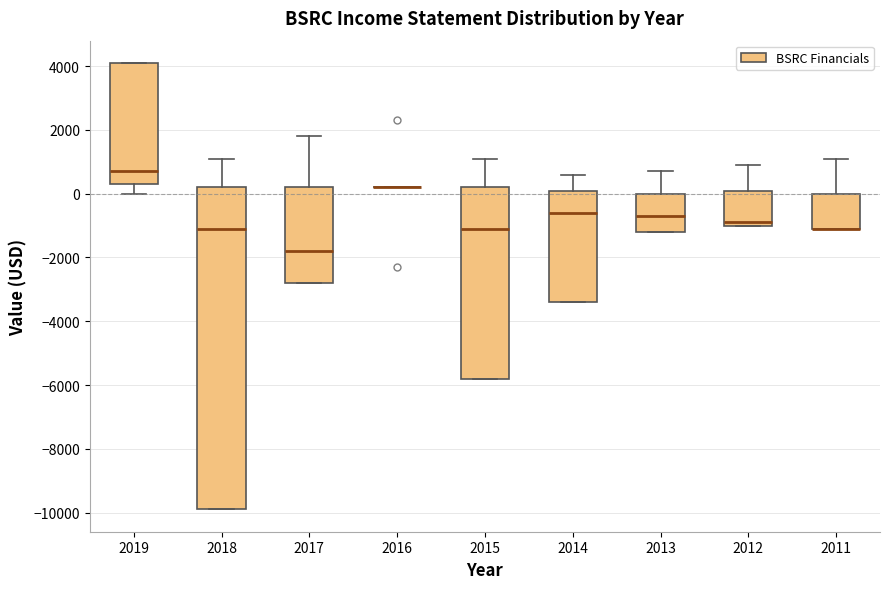

Where does the median line of the box at x = 2018 sit on the y-axis? The values are not printed on the chart, so give them approximately, as read against the axis.

-1000